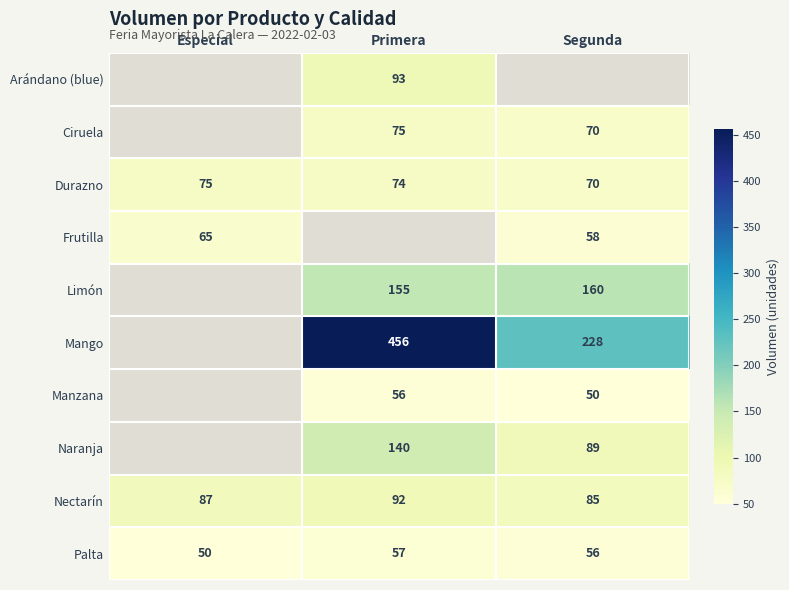

Count the number of categories in the chart.

3